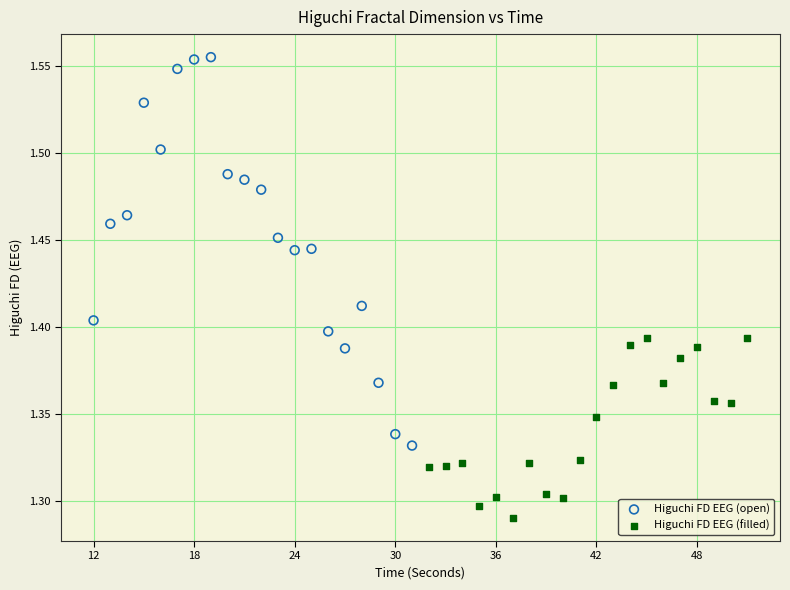

Which series contains the lowest Y value?

Higuchi FD EEG (filled)